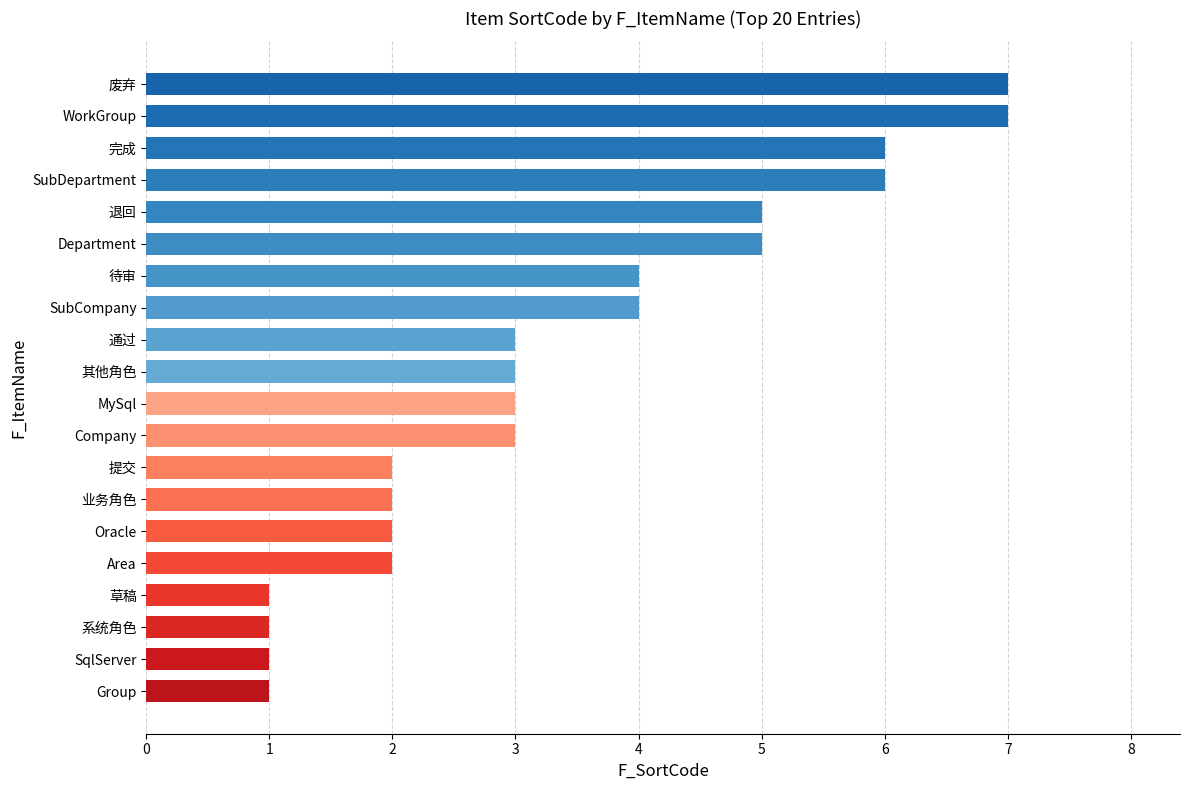

What is the average value?

3